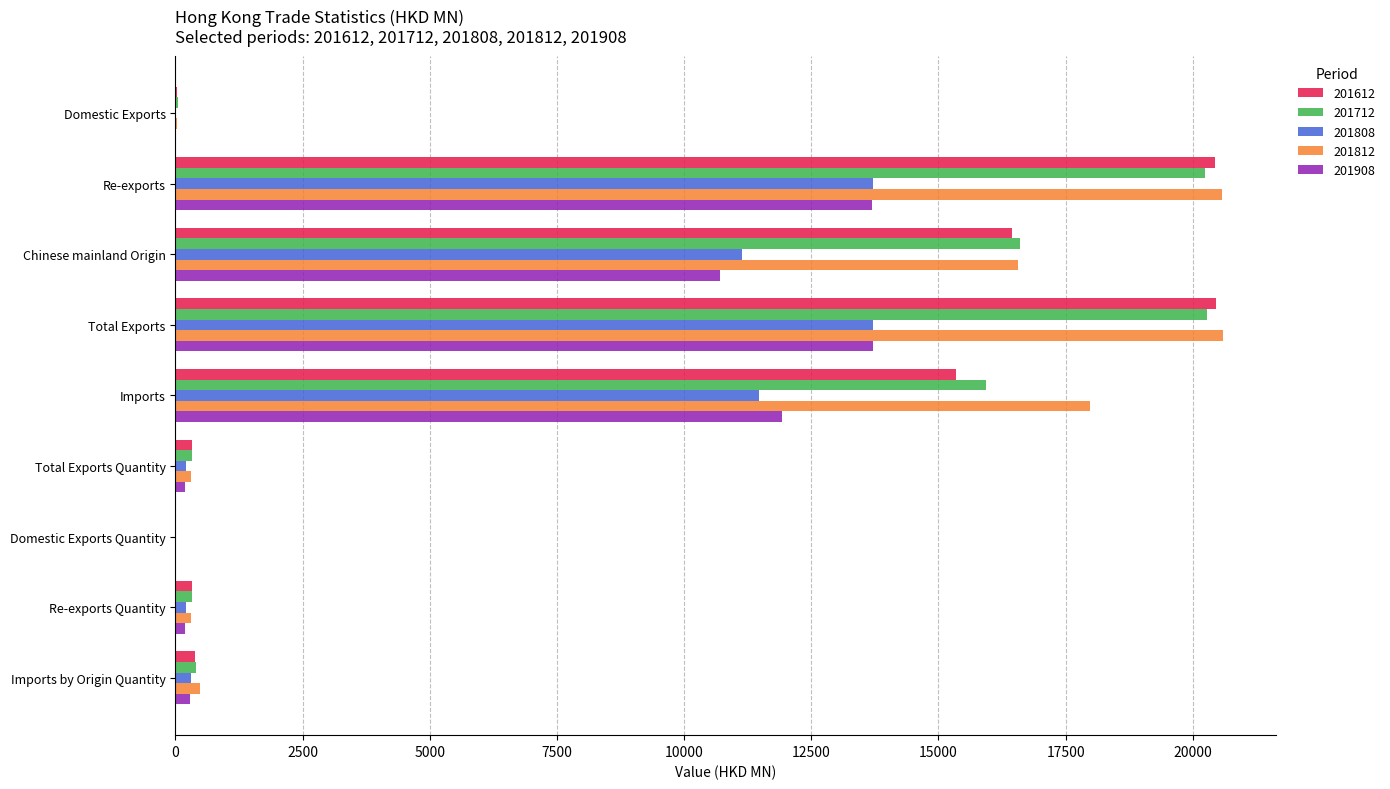

Is it true that 201712 equals 12803.7 at Total Exports?

False